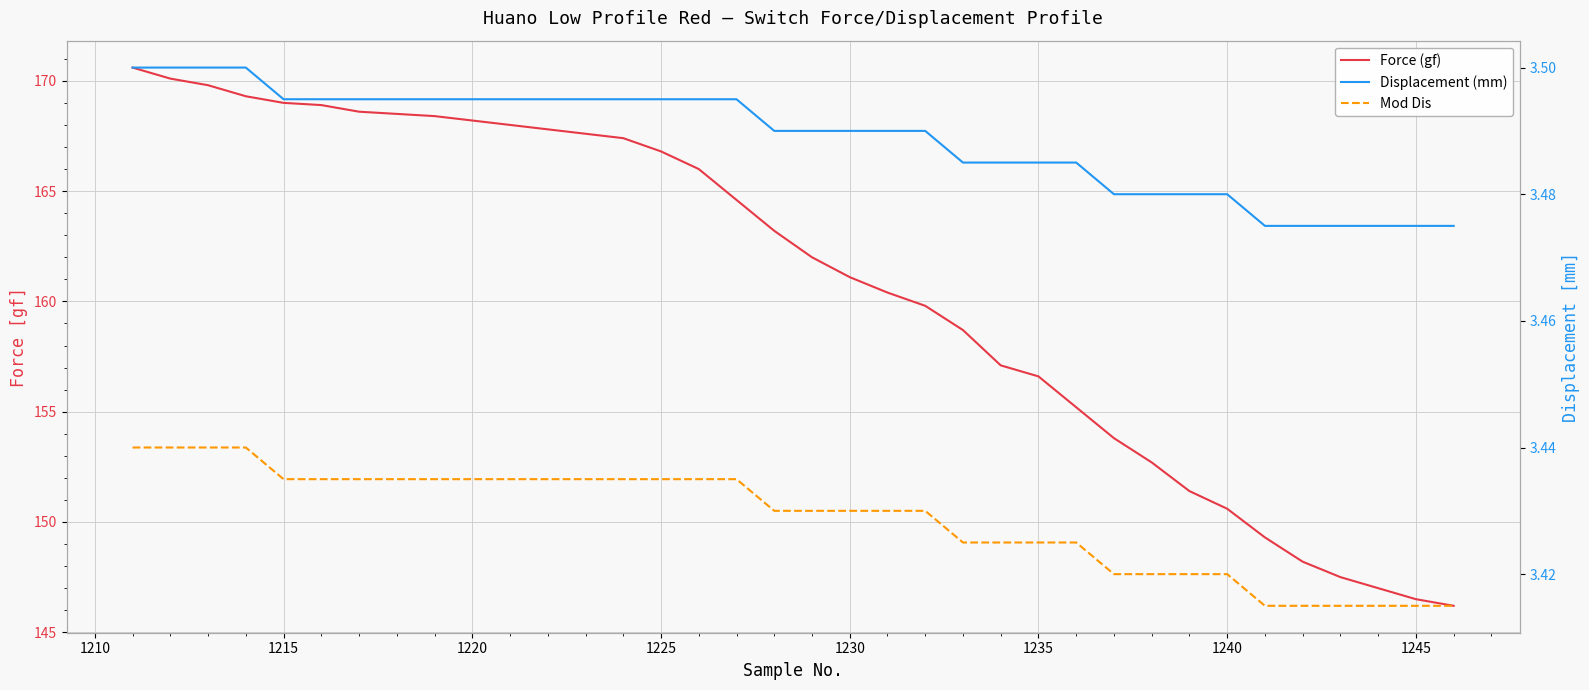

How many data points in Force (gf) are above 163?

18